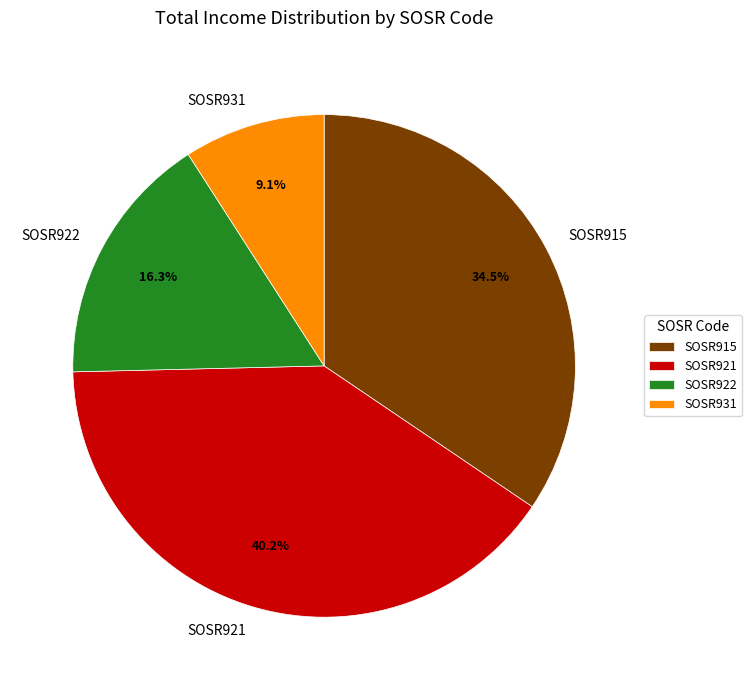

Does any single category account for the majority?

No